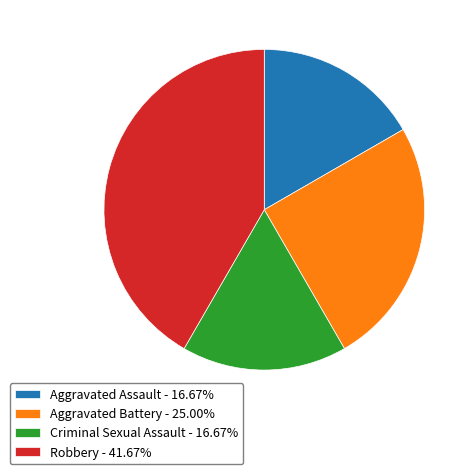

What is the ratio of the value at Aggravated Battery to the value at Criminal Sexual Assault?

1.5